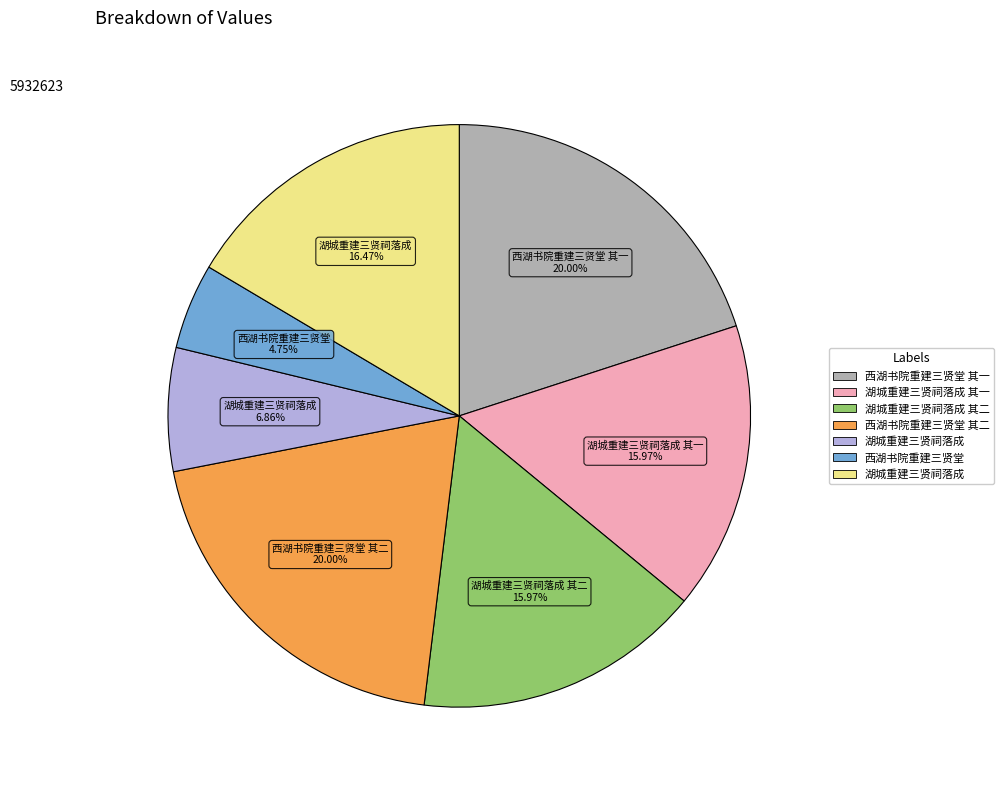

Is there any slice that represents more than half of the pie?

No